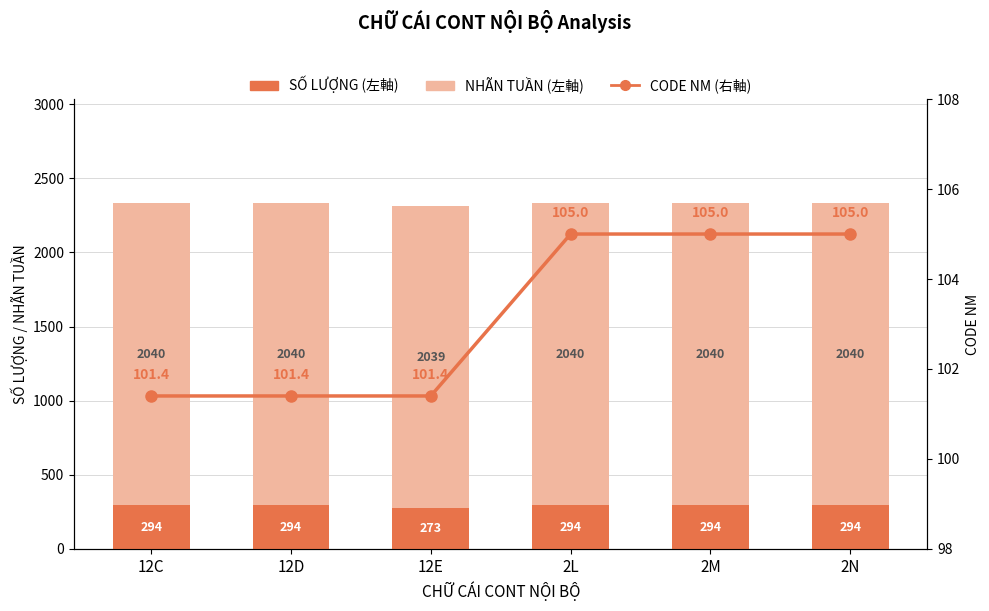

What are all the series names shown in the legend?

SỐ LƯỢNG (左軸), NHÃN TUẦN (左軸), CODE NM (右軸)